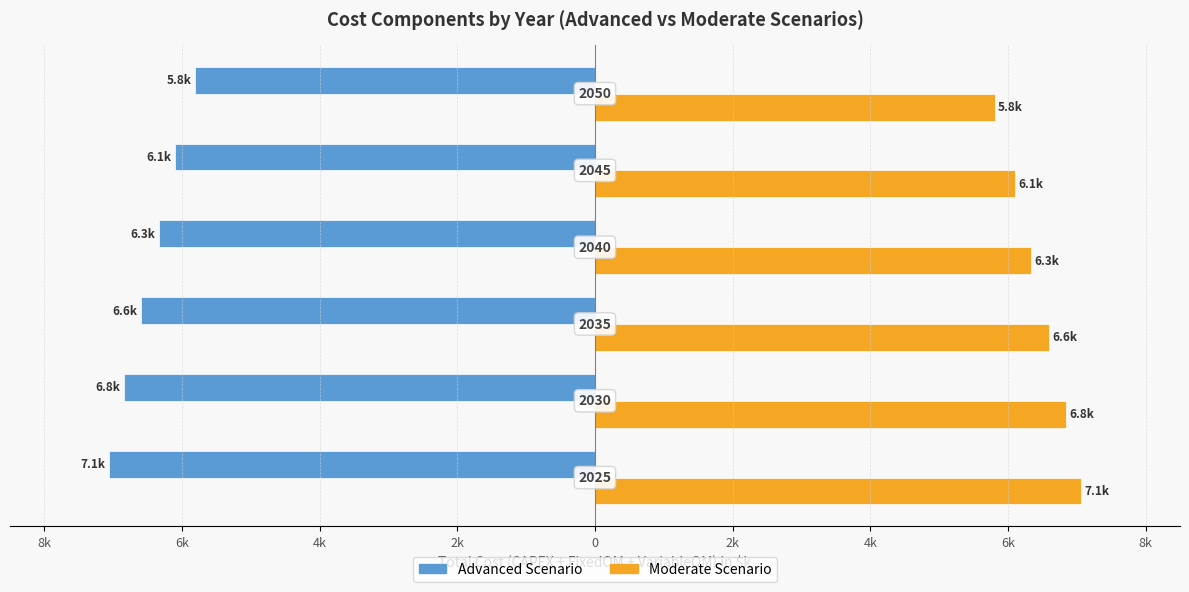

List the series in order of their overall mean, highest first.

Moderate Scenario, Advanced Scenario